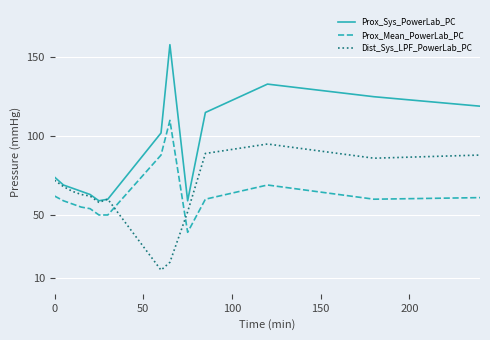

What are all the series names shown in the legend?

Prox_Sys_PowerLab_PC, Prox_Mean_PowerLab_PC, Dist_Sys_LPF_PowerLab_PC